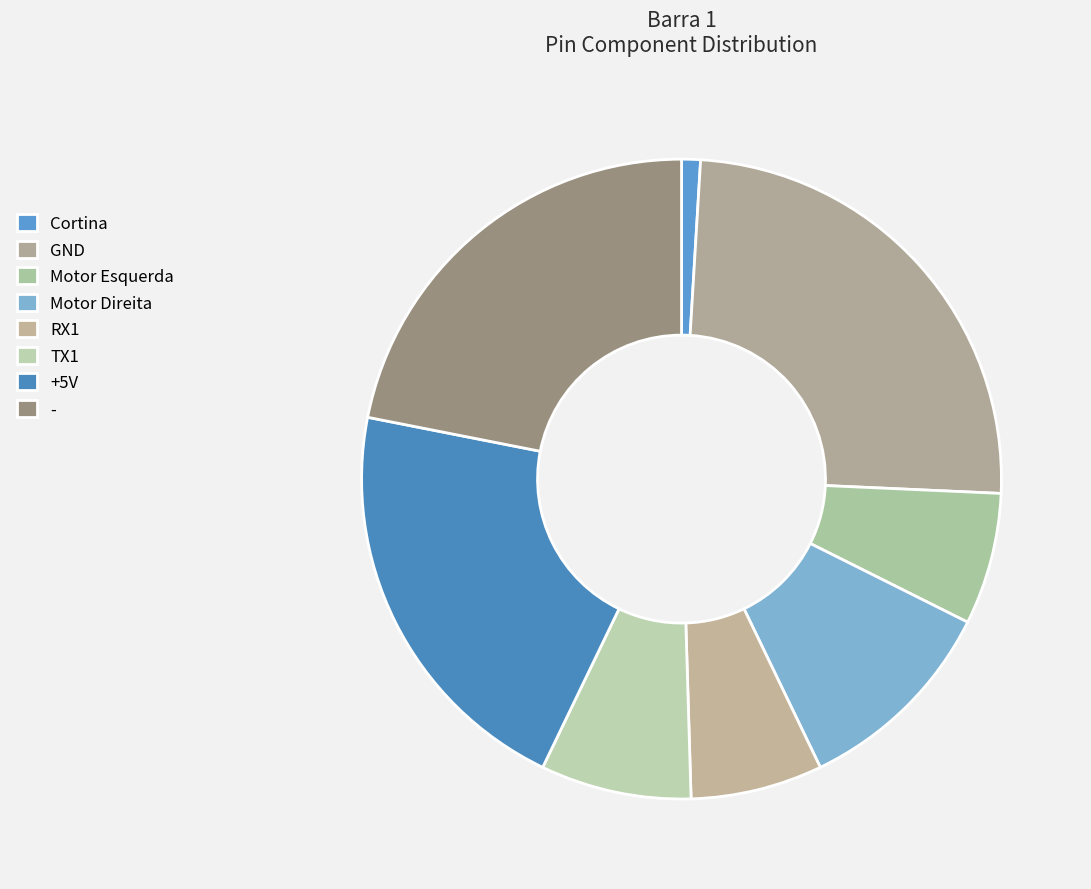

How many segments does this pie chart have?

8